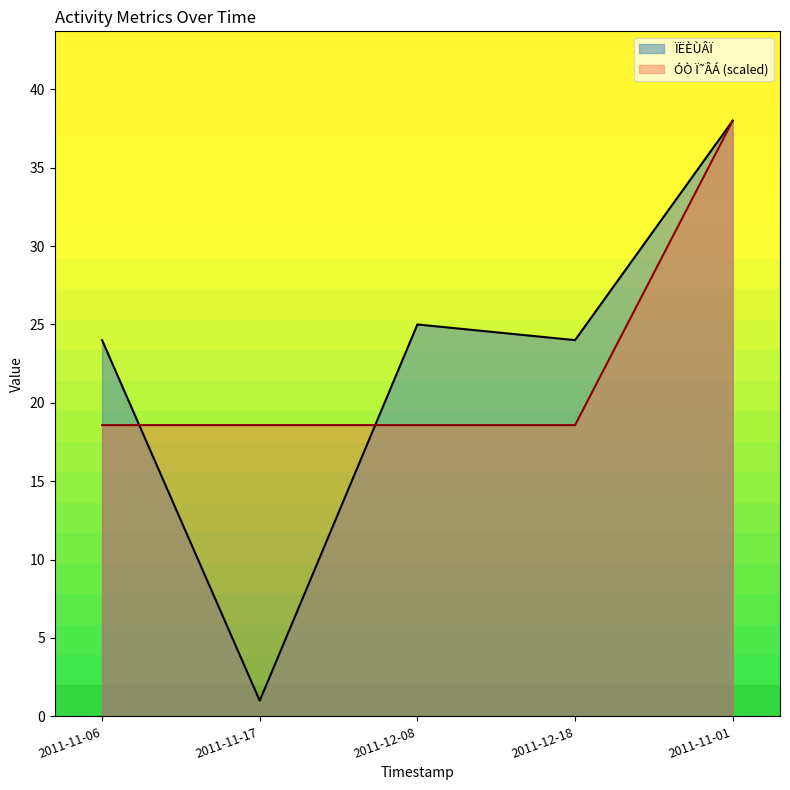

What is the approximate value of ÓÒ Ï˜ÂÁ at 2011-11-01?

38.0